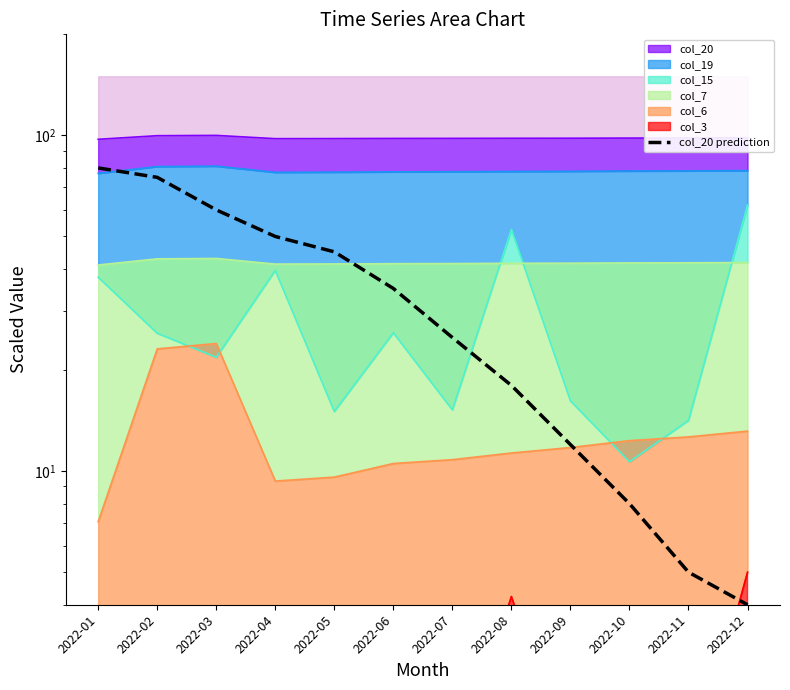

What is the value of the 10th point from the left?

8